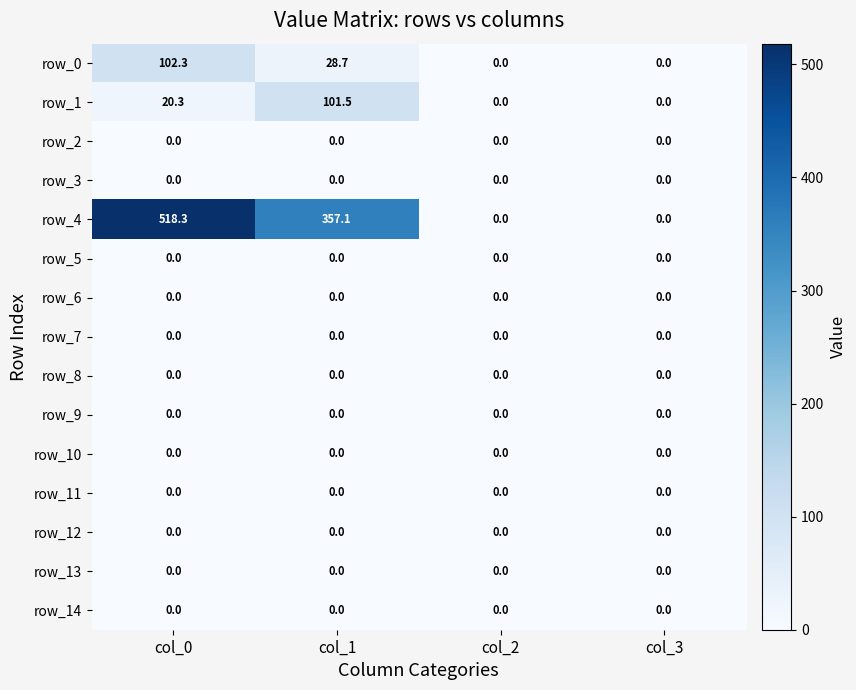

Which series has the widest spread of values?

row_4